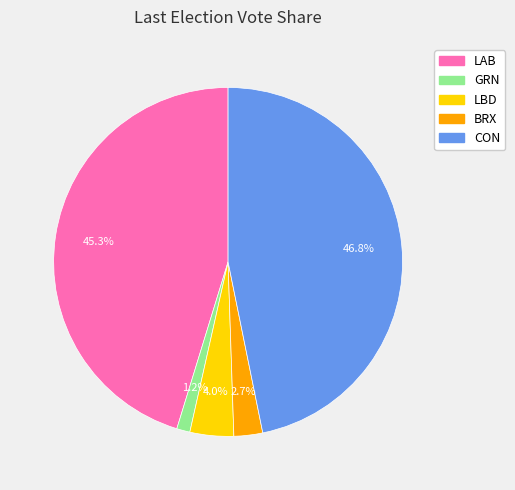

How many segments does this pie chart have?

5